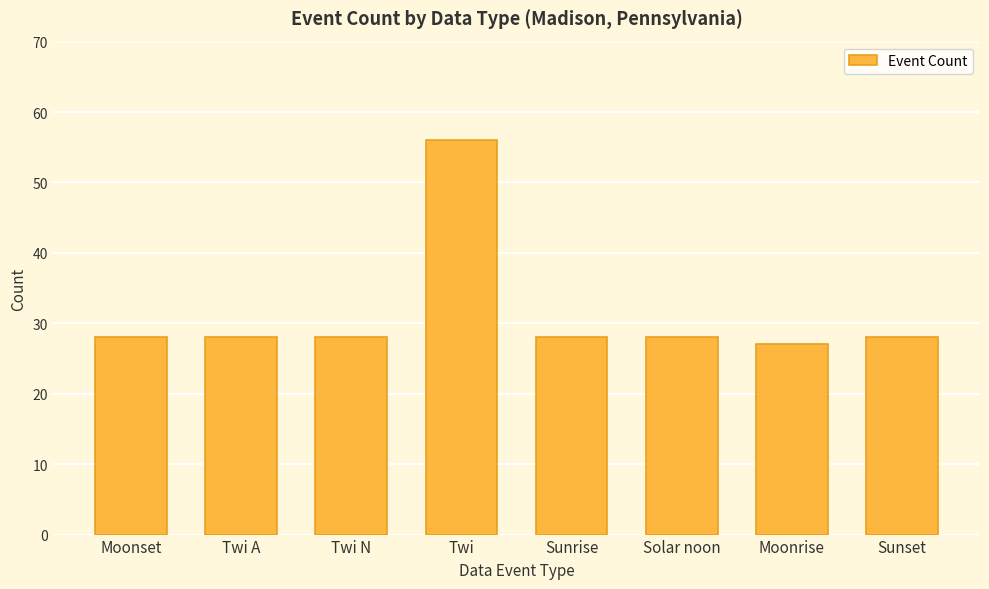

What is the ratio of the value at Twi A to the value at Sunset?

1.0